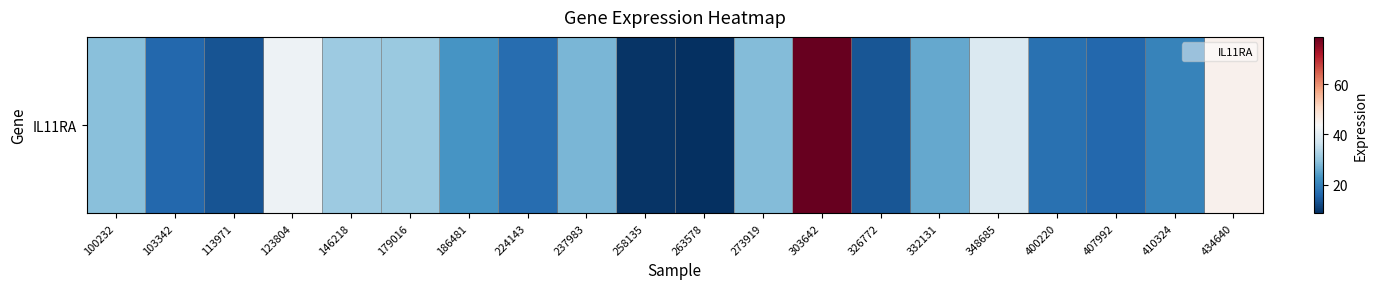

What is the sum of all values?

530.1